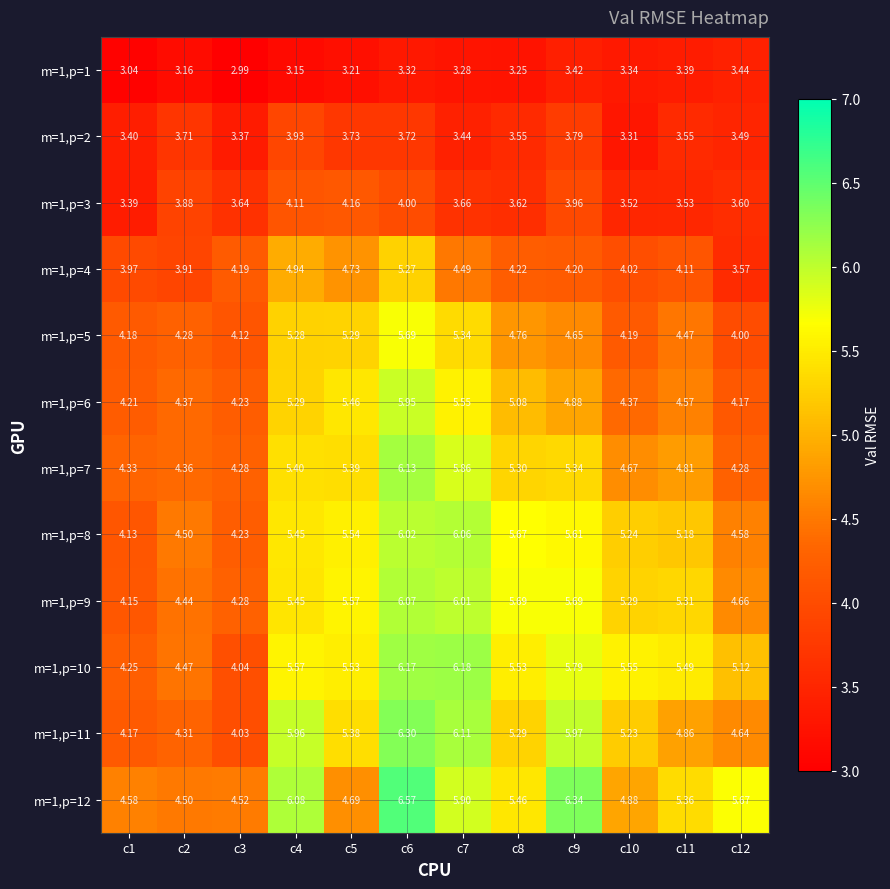

What is the total value across all series at c1?

47.8